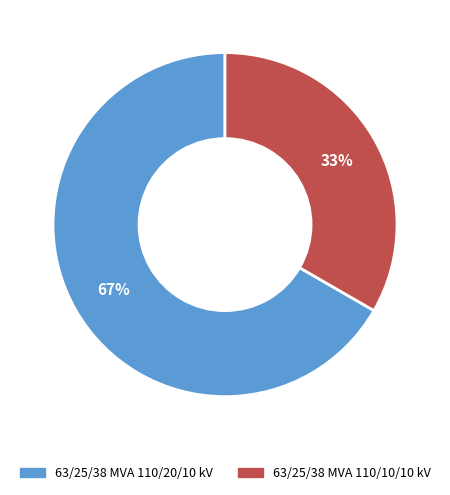

Which has a higher value, 63/25/38 MVA 110/20/10 kV or 63/25/38 MVA 110/10/10 kV?

63/25/38 MVA 110/20/10 kV